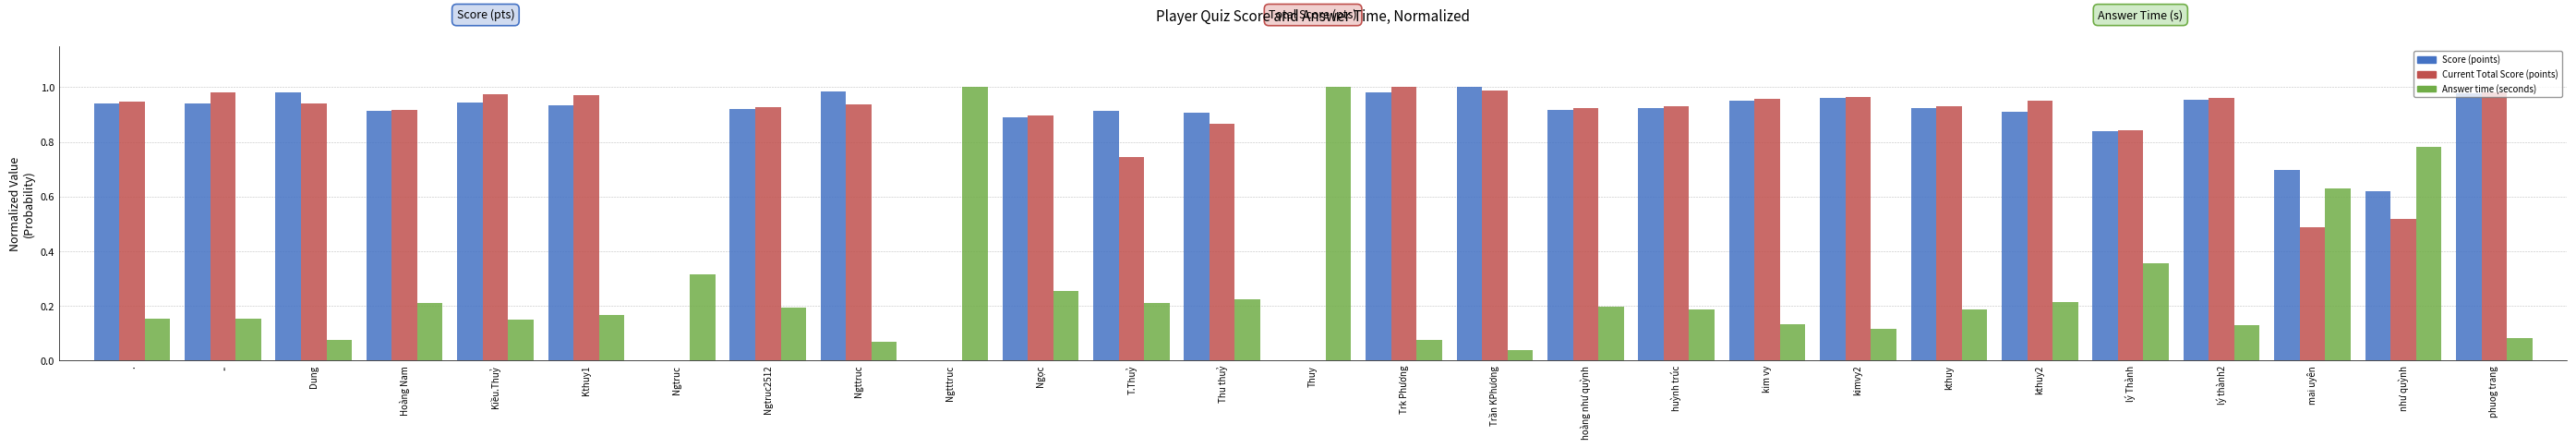

The Current Total Score (points) series shows 1.3 at T.Thuỷ. True or false?

False